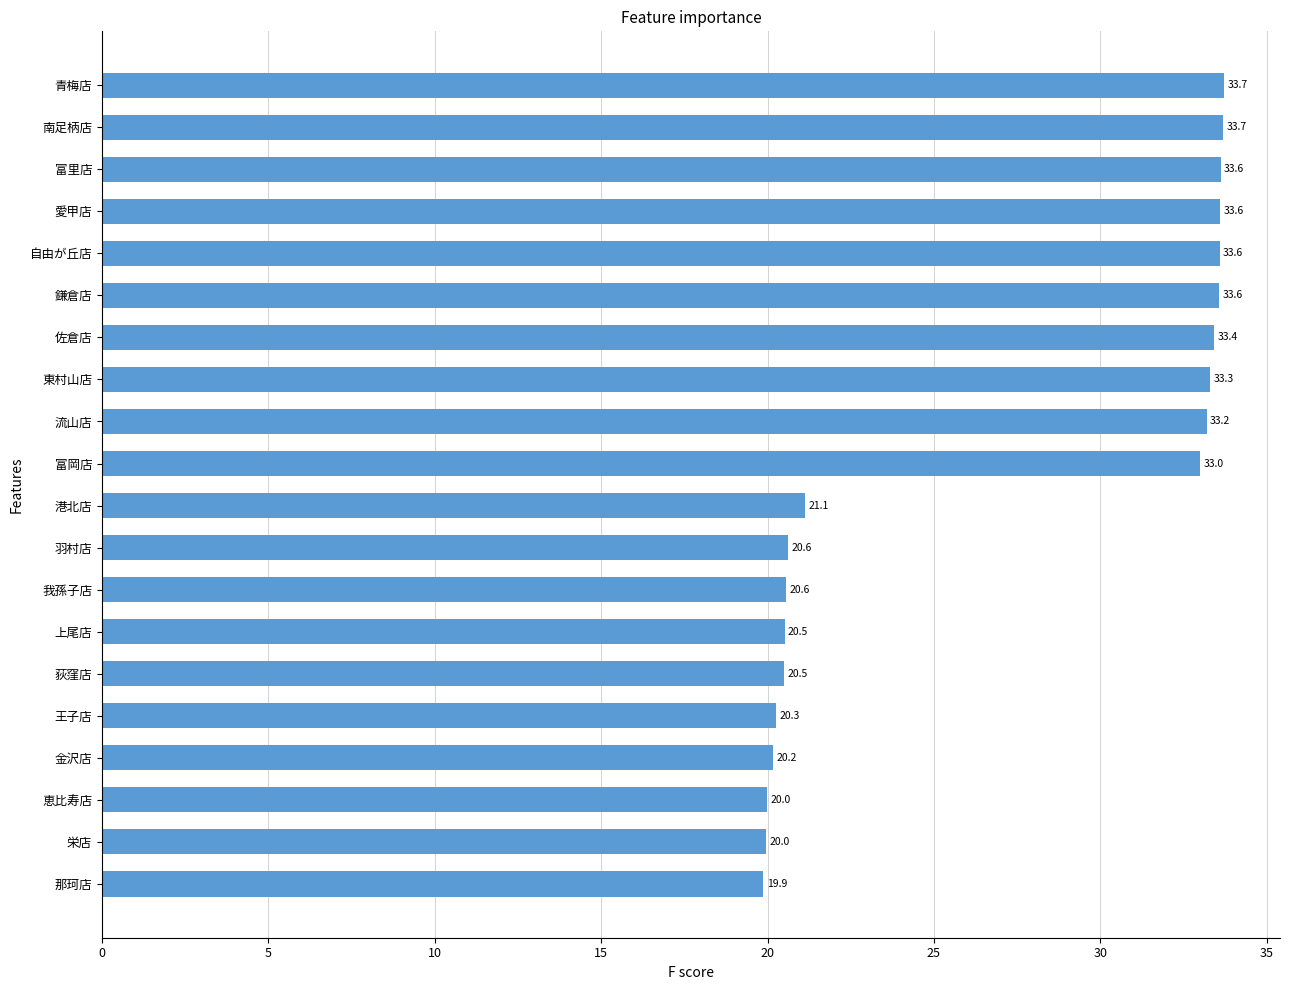

True or false: the data shows 20.5 at 上尾店.

True